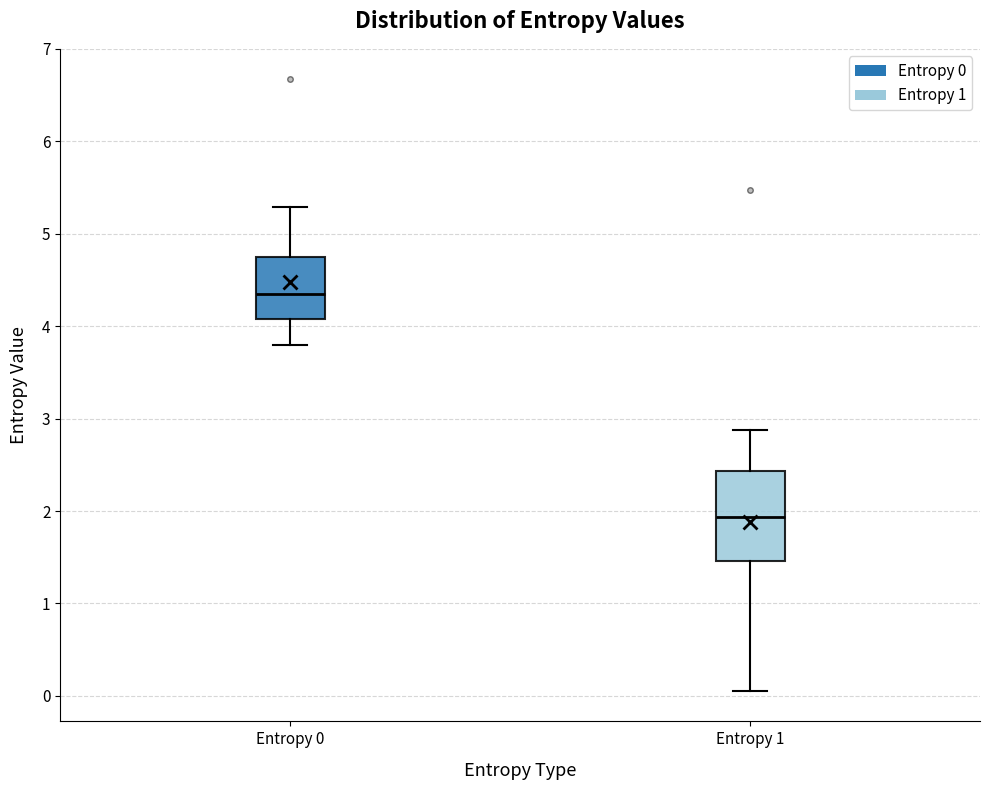

Comparing the boxes themselves (not the whiskers), which one is the tallest?

Entropy 1